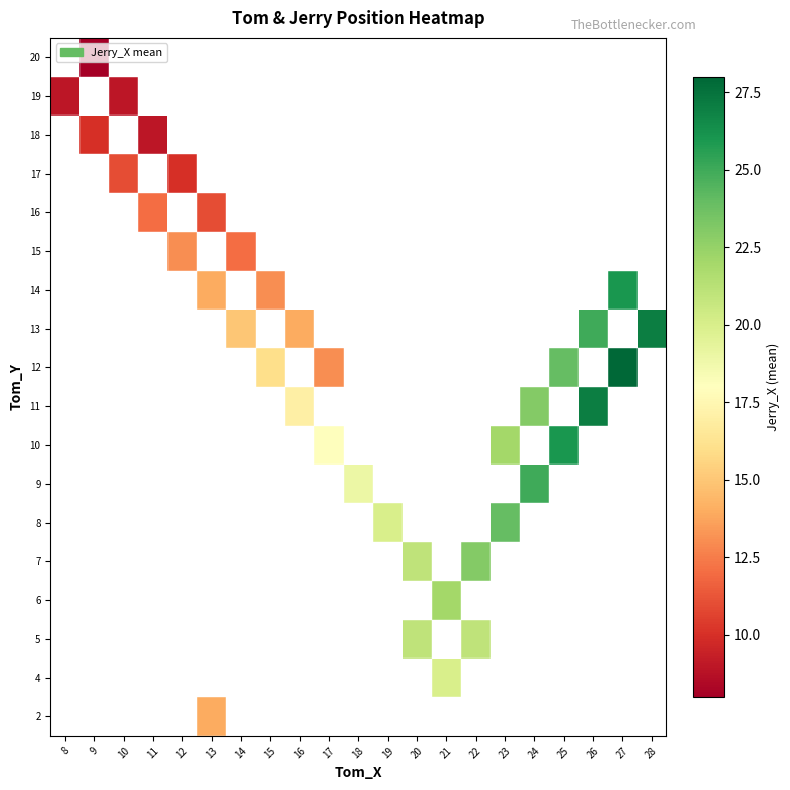

How many values in 17 are above zero?

2